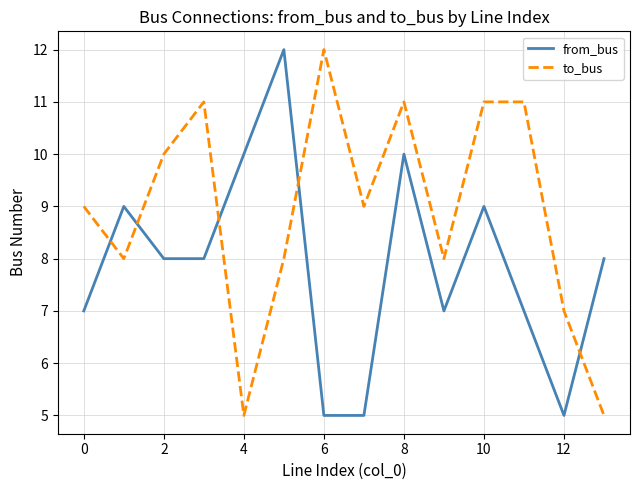

How many from_bus values are between 7 and 9?

8